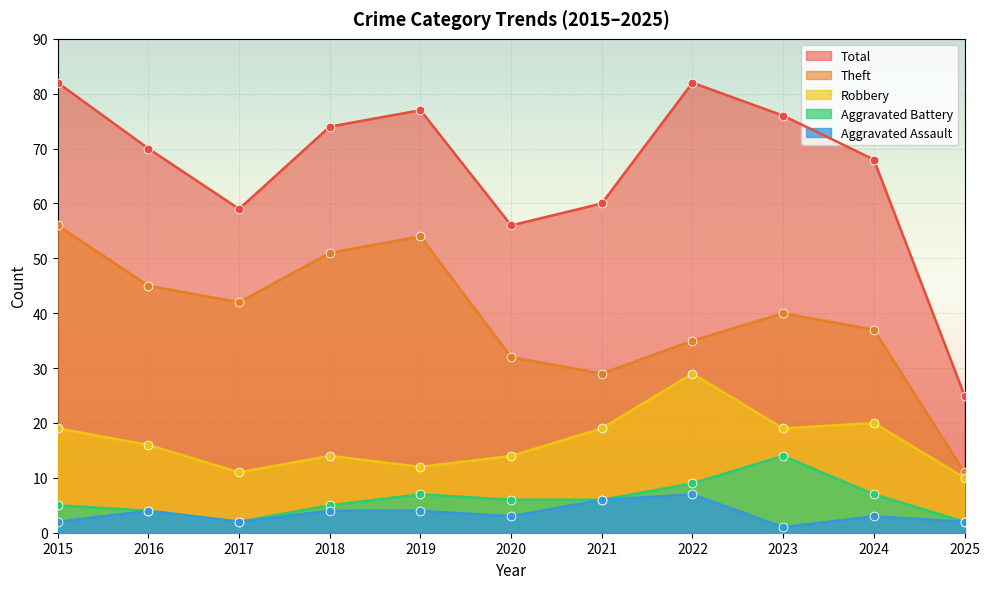

Which series reaches the maximum Y coordinate?

Total